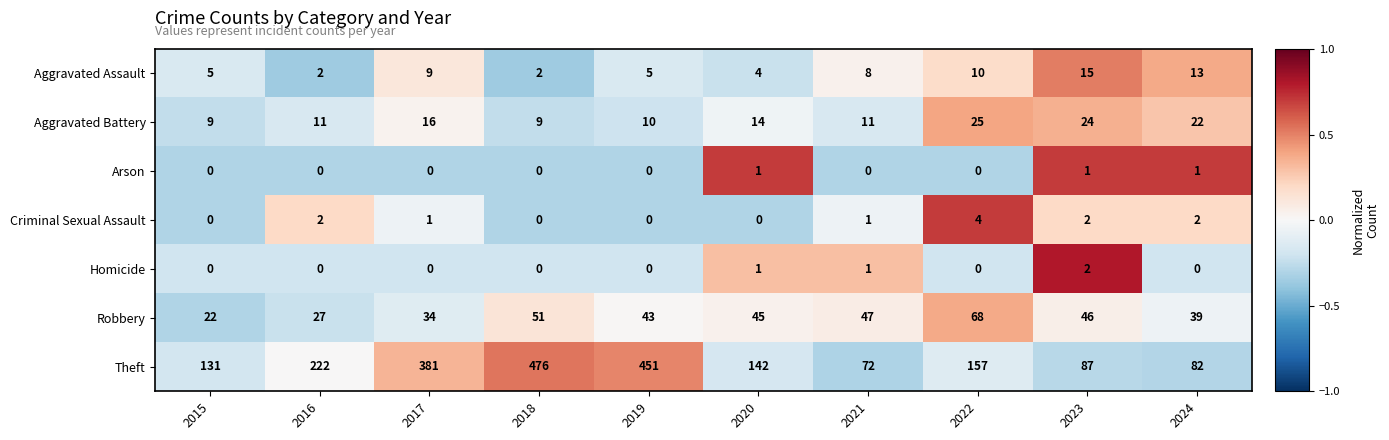

What is the average value of the Aggravated Assault series?

7